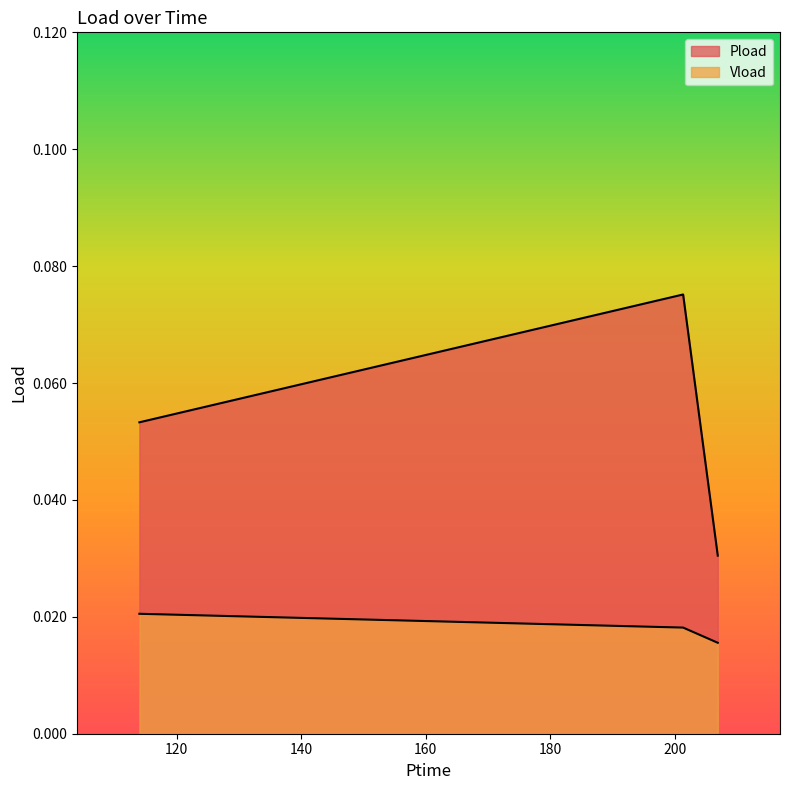

Does the chart display data point markers on the line(s)?

No